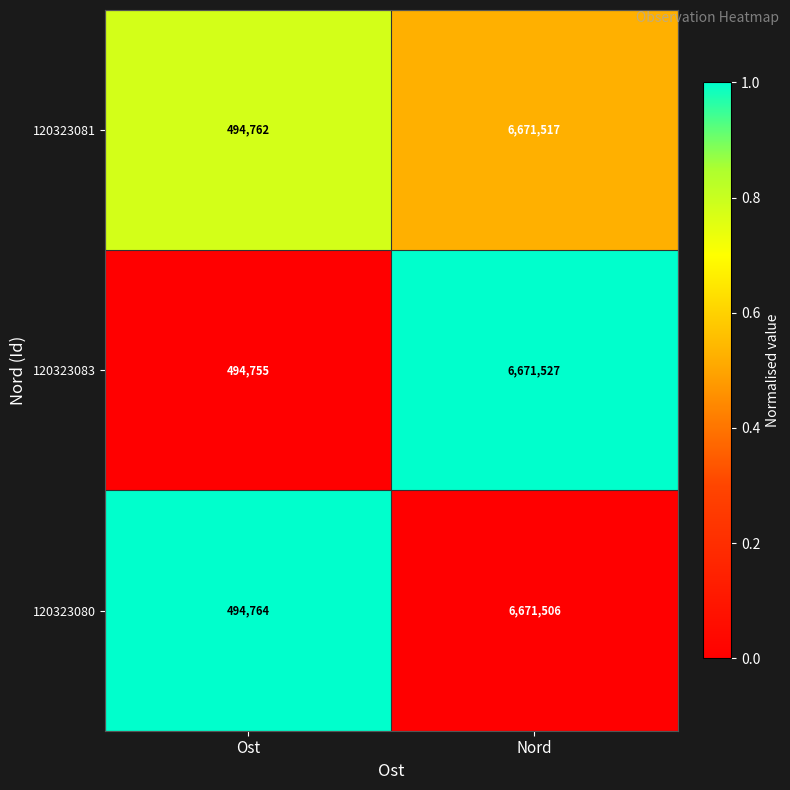

What is the difference between the maximum and minimum values in the 120323080 series?

6176742